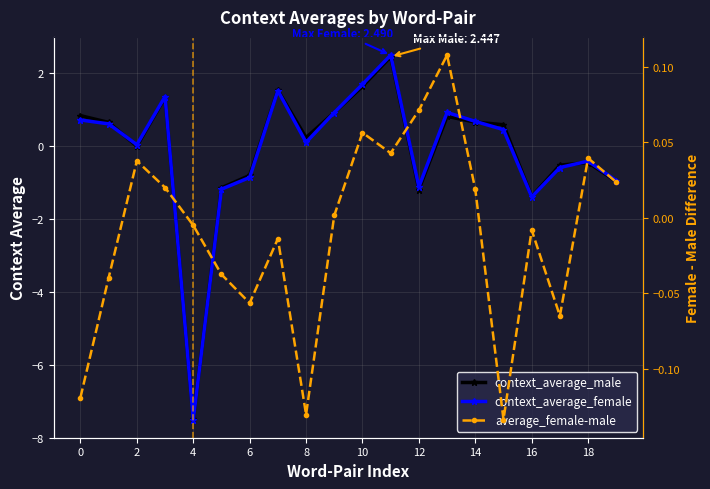

Which series changed the most between 11 and 15?

context_average_female